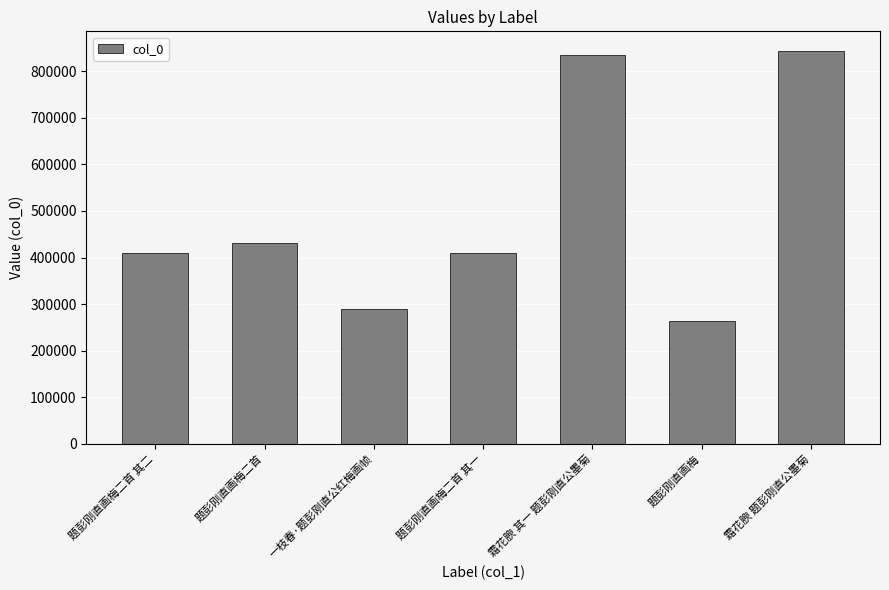

Which label corresponds to the largest value in the chart?

霜花腴 题彭刚直公墨菊